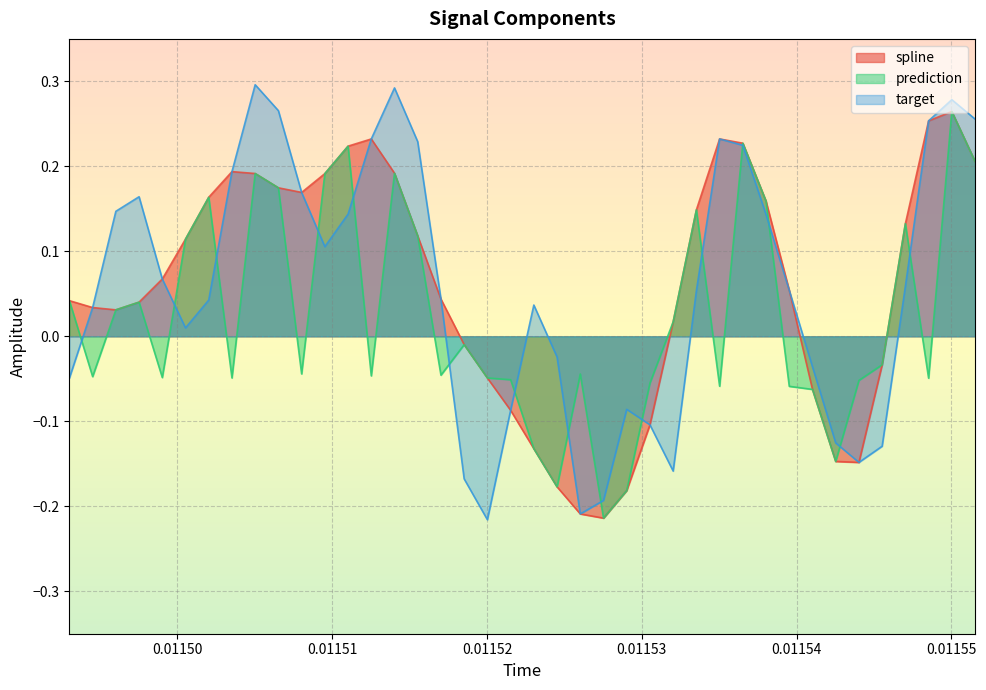

Reading left to right, list all the values displayed in this chart.

spline: 0.0	0.0	0.0	0.0	0.1	0.1	0.2	0.2	0.2	0.2	0.2	0.2	0.2	0.2	0.2	0.1	0.0	-0.0	-0.0	-0.1	-0.1	-0.2	-0.2	-0.2	-0.2	-0.1	0.0	0.1	0.2	0.2	0.2	0.1	-0.1	-0.1	-0.1	-0.0	0.1	0.3	0.3	0.2
prediction: 0.0	-0.0	0.0	0.0	-0.0	0.1	0.2	-0.0	0.2	0.2	-0.0	0.2	0.2	-0.0	0.2	0.1	-0.0	-0.0	-0.0	-0.1	-0.1	-0.2	-0.0	-0.2	-0.2	-0.1	0.0	0.1	-0.1	0.2	0.2	-0.1	-0.1	-0.1	-0.1	-0.0	0.1	-0.0	0.3	0.2
target: -0.0	0.0	0.1	0.2	0.1	0.0	0.0	0.2	0.3	0.3	0.2	0.1	0.1	0.2	0.3	0.2	0.0	-0.2	-0.2	-0.1	0.0	-0.0	-0.2	-0.2	-0.1	-0.1	-0.2	0.1	0.2	0.2	0.1	0.1	-0.0	-0.1	-0.1	-0.1	0.1	0.3	0.3	0.3